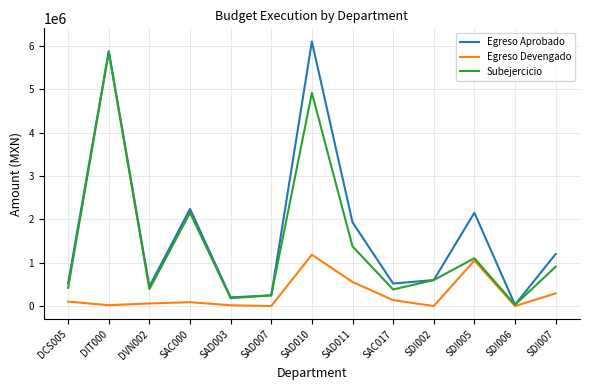

The Egreso Devengado series shows 137094.9 at SAC017. True or false?

True